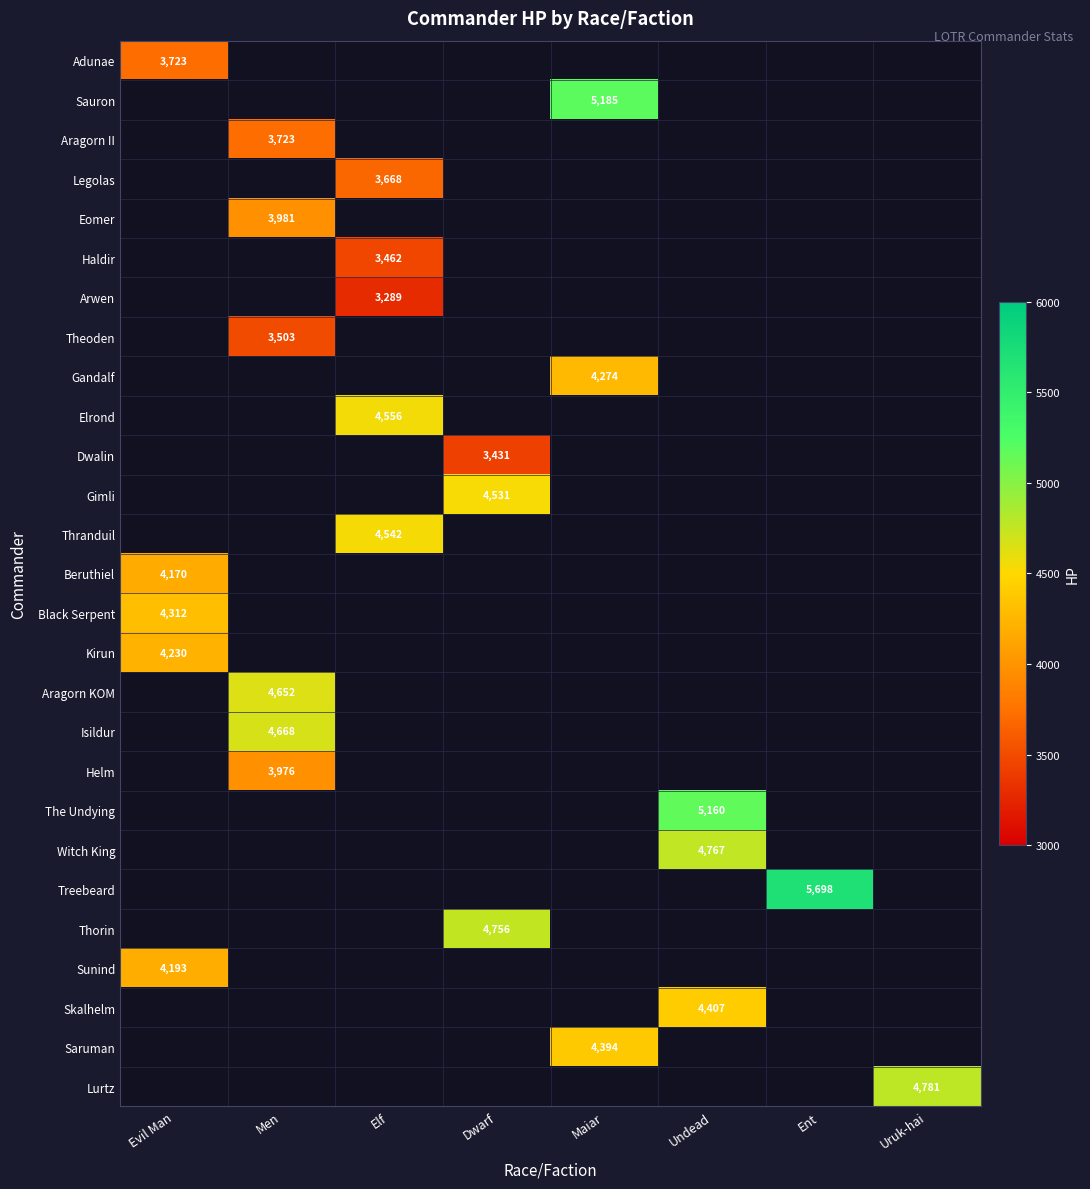

The Arwen series shows 5712 at Elf. True or false?

False